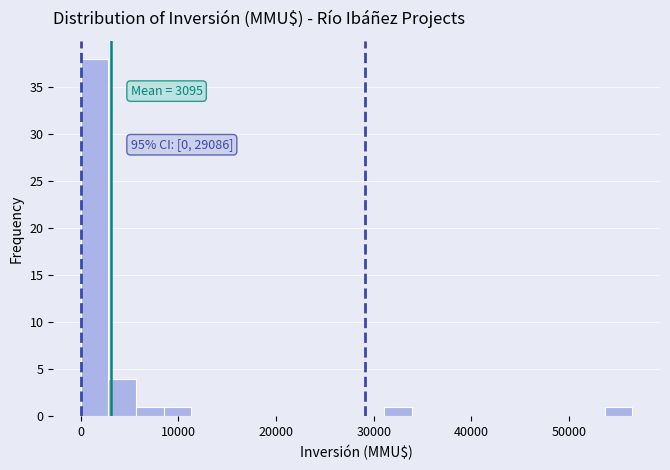

Read against the x-axis, roughly where is the centre of the tallest bar?

1000